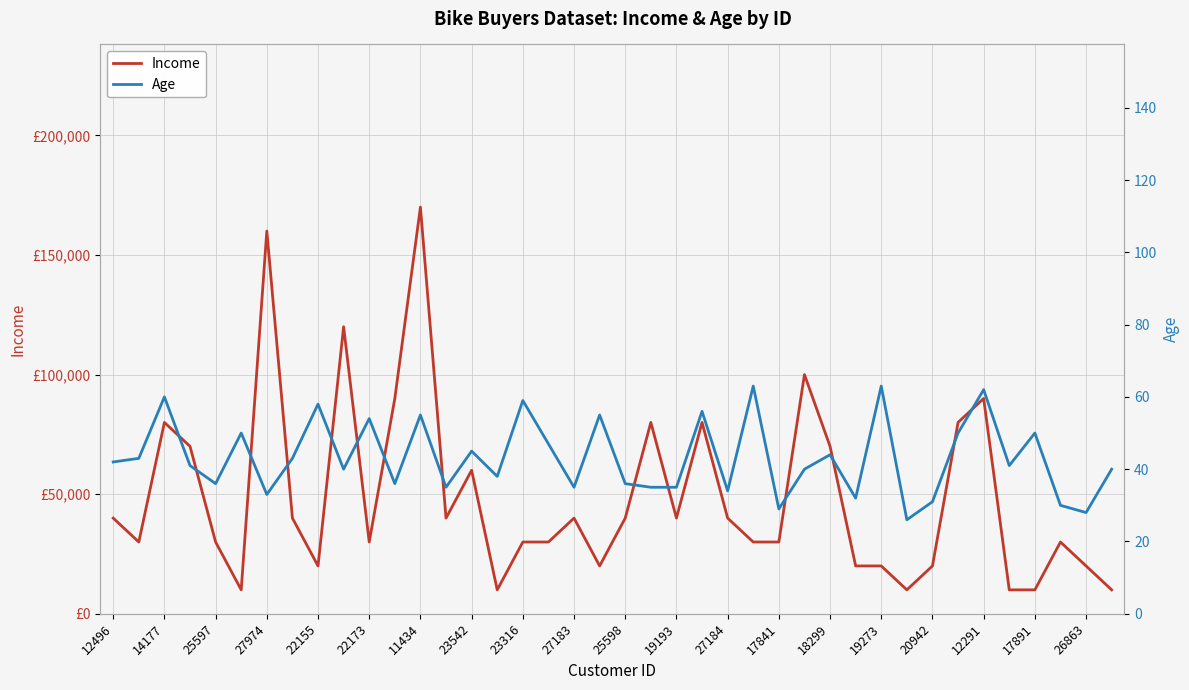

List the series in order of their overall mean, highest first.

Income, Age